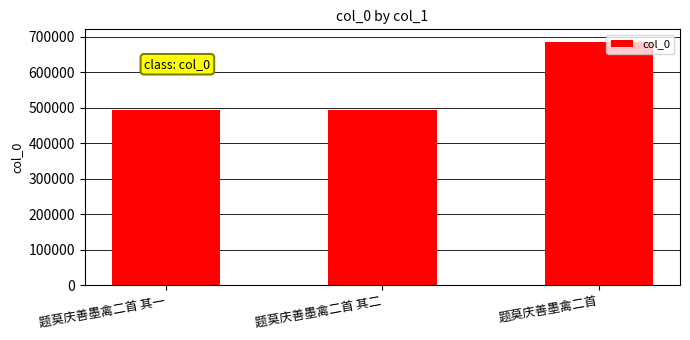

The chart shows a value of 492757 at 题莫庆善墨禽二首 其一. True or false?

True